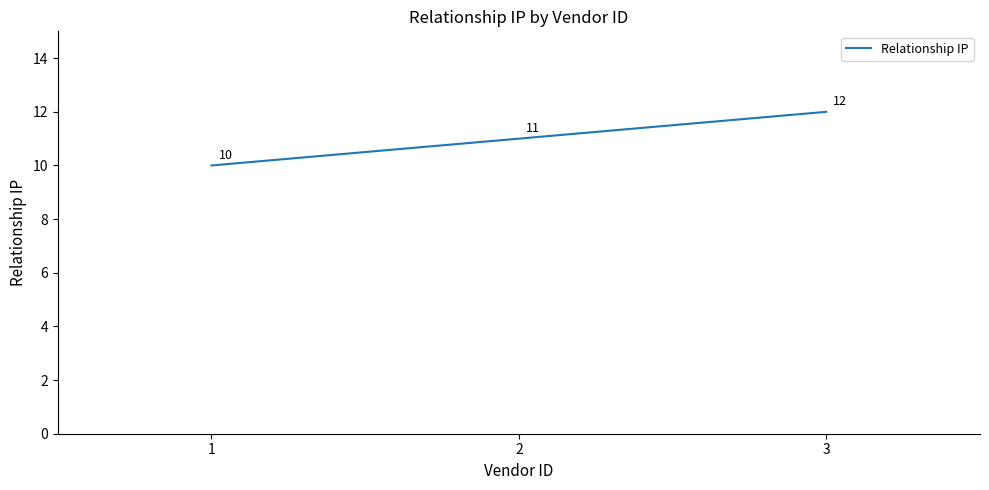

Approximately how many times larger is the value at 3 compared to 1?

1.2